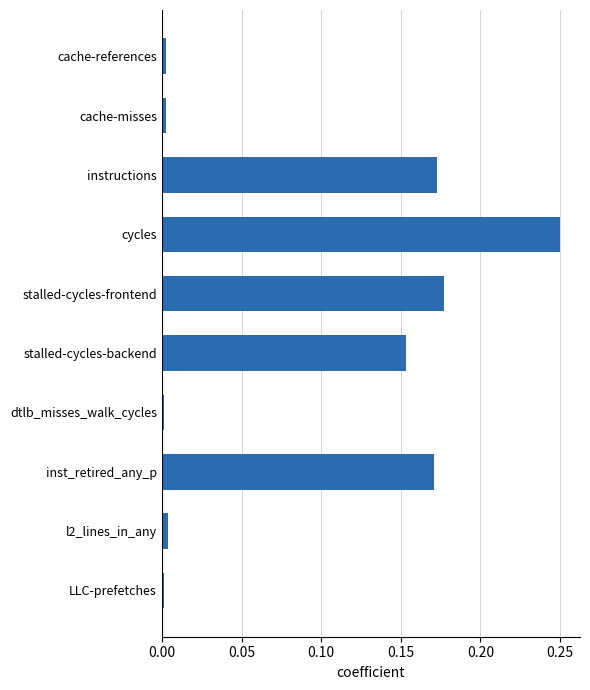

What is the average value?

0.1